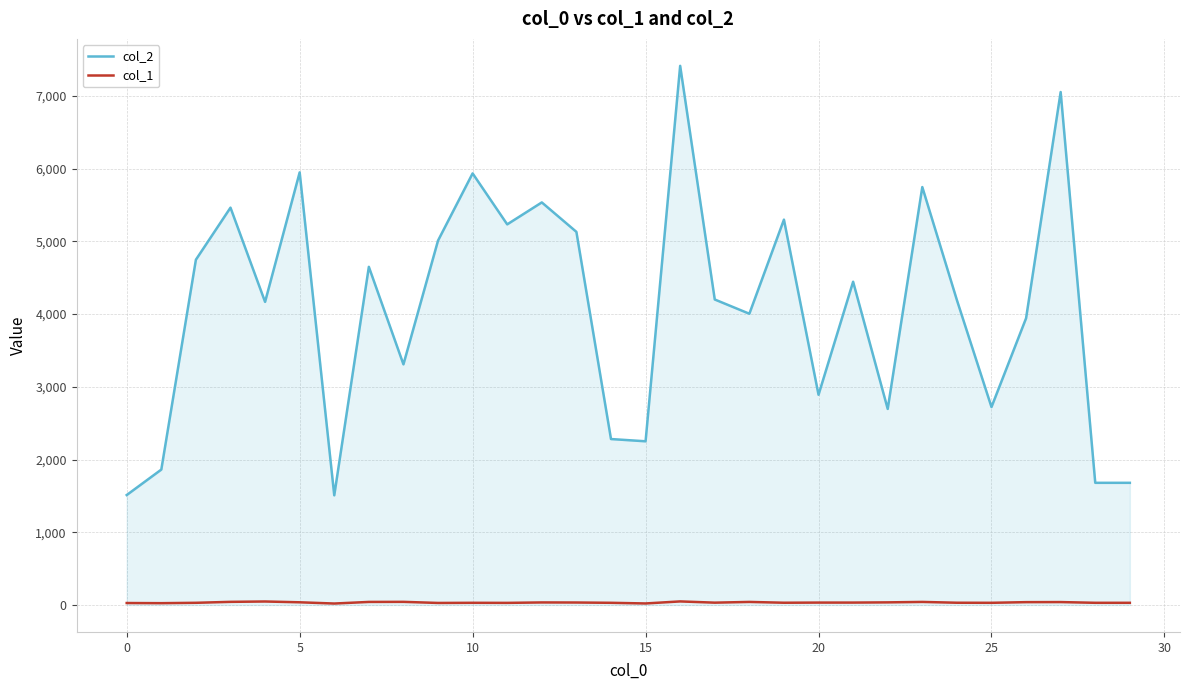

Count the number of data series in this chart.

2